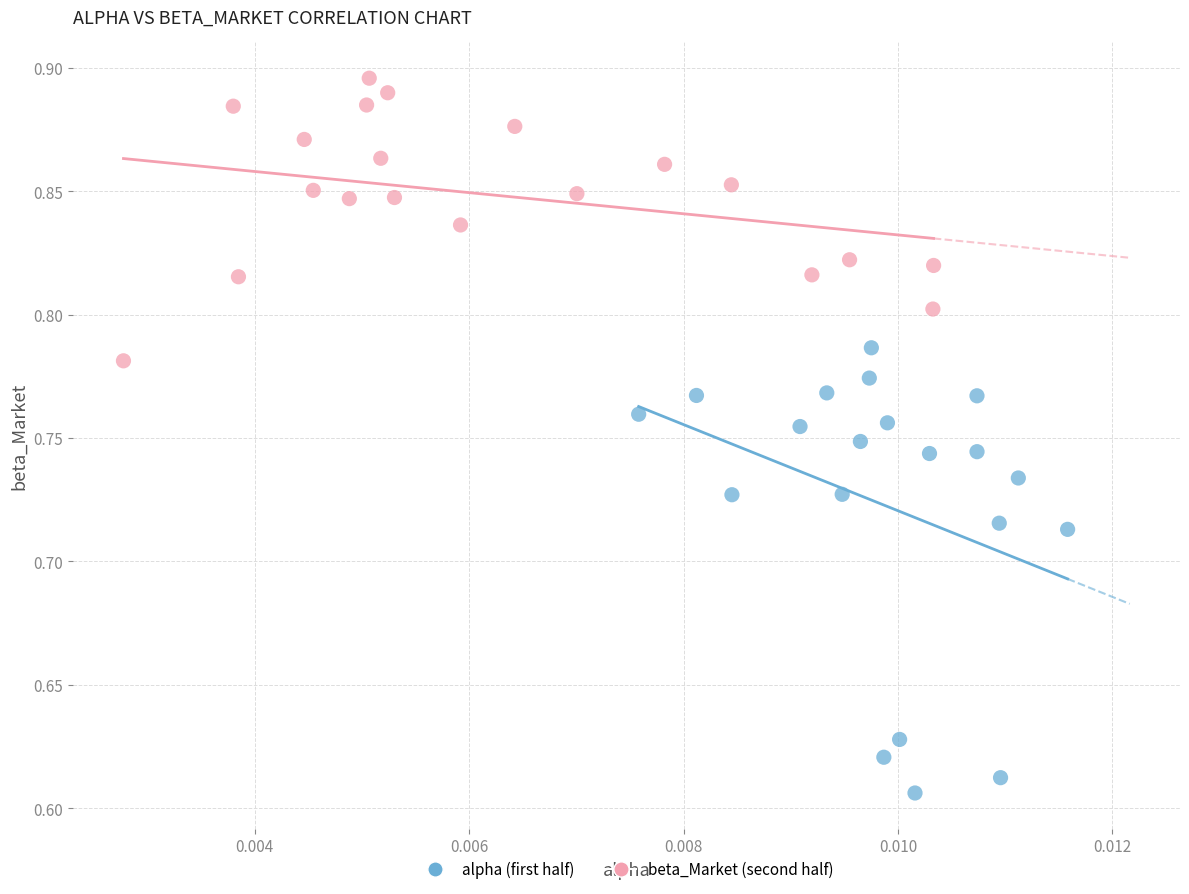

Which series contains the lowest Y value?

alpha (first half)